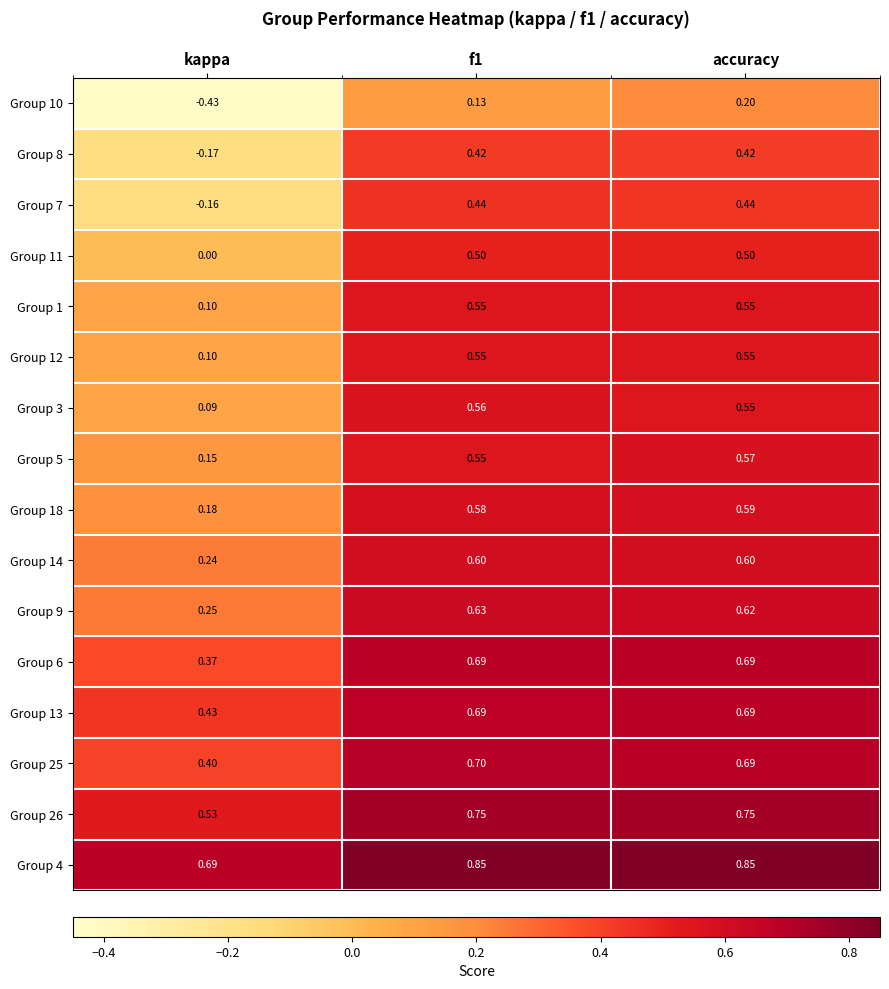

At which label does Group 9 reach its minimum?

kappa